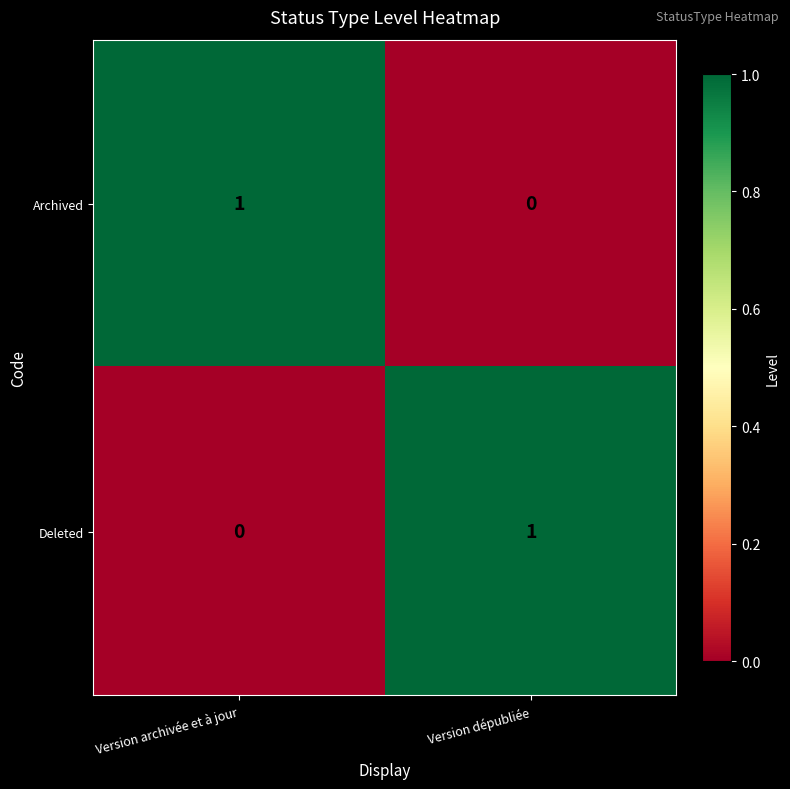

Which category has the highest value in the Deleted series?

Version dépubliée